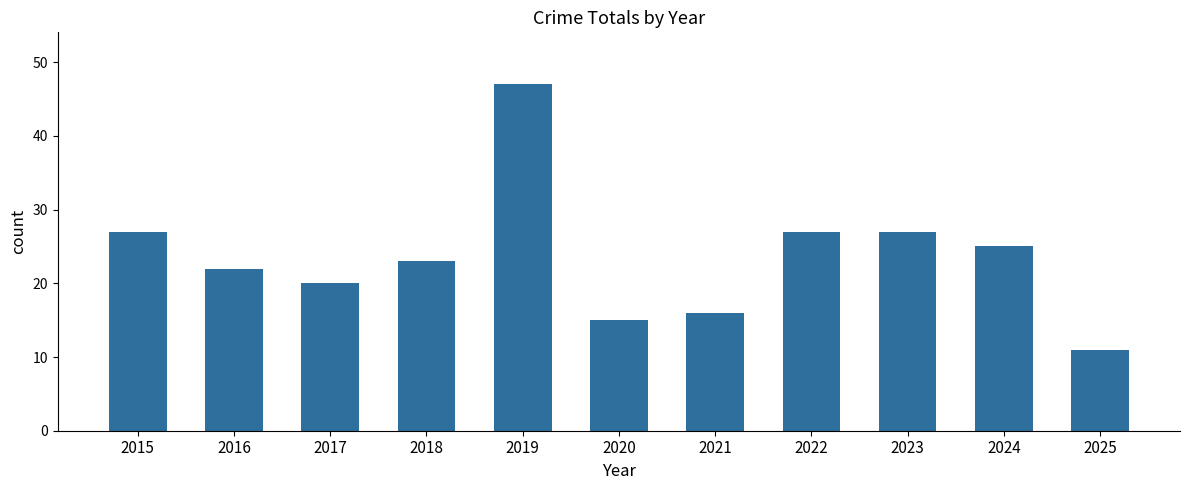

True or false: the data shows 22 at 2016.

True